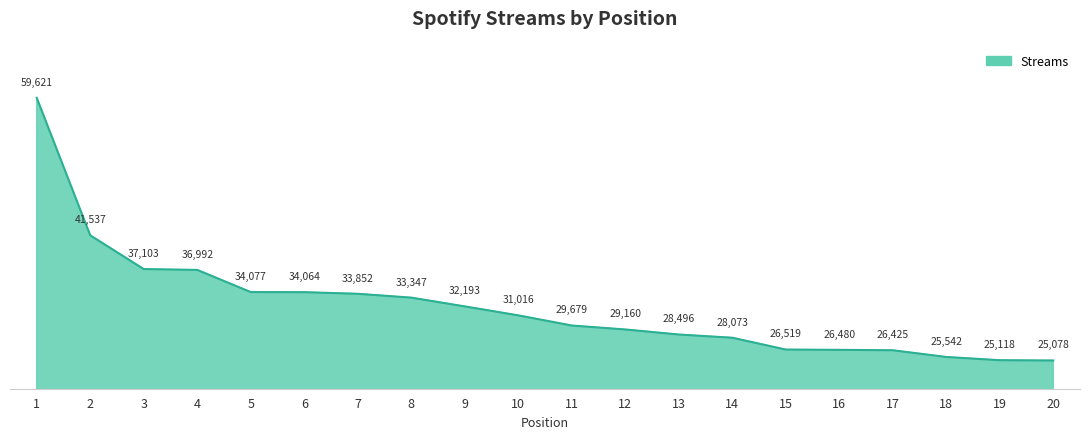

How many lines are shown in the chart?

1